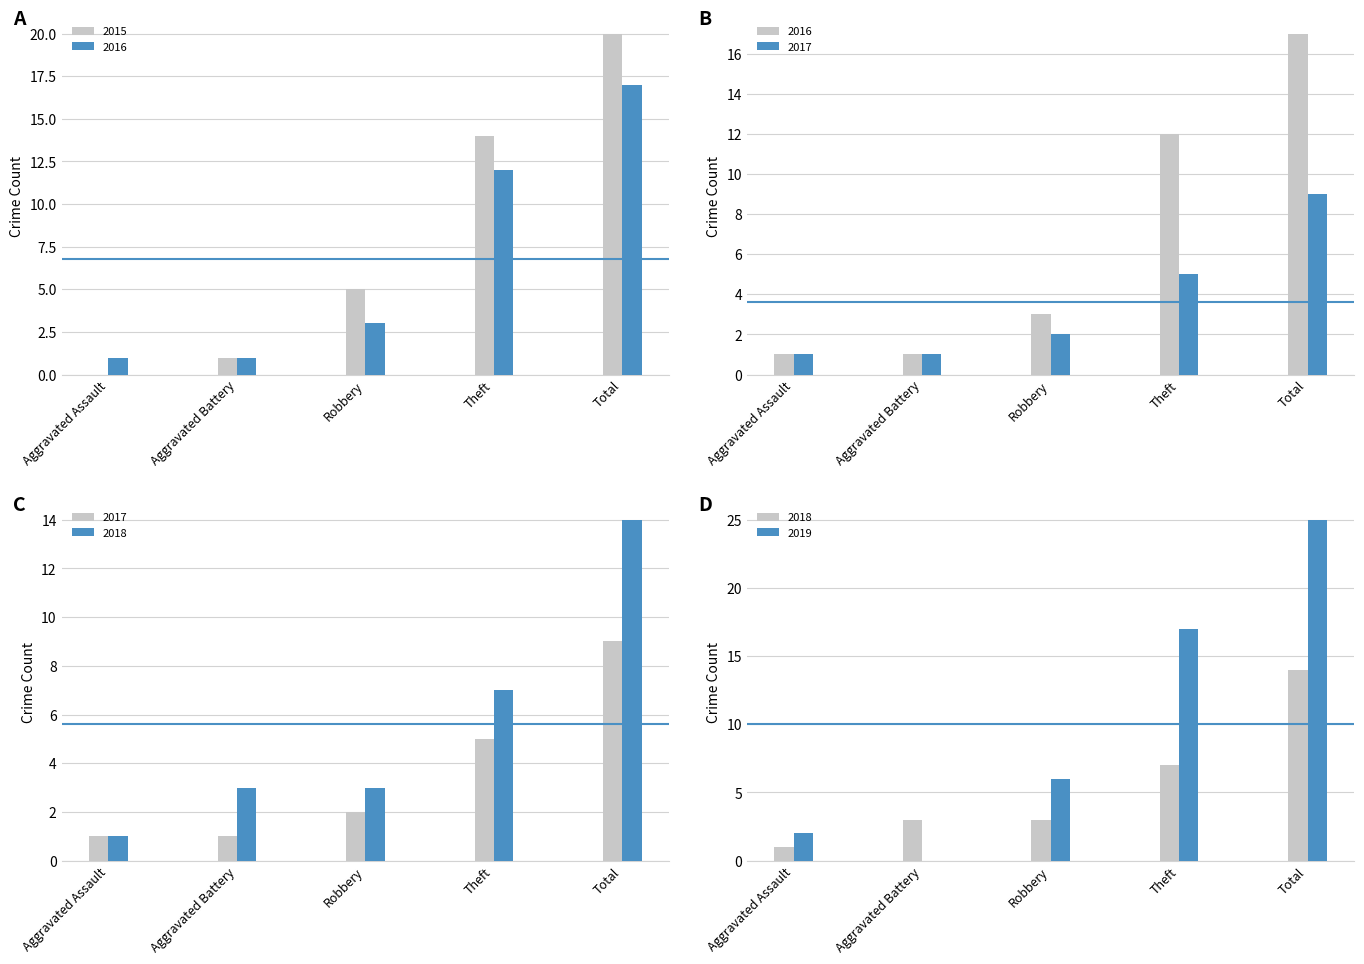

Which has a higher value, Theft or Robbery?

Theft